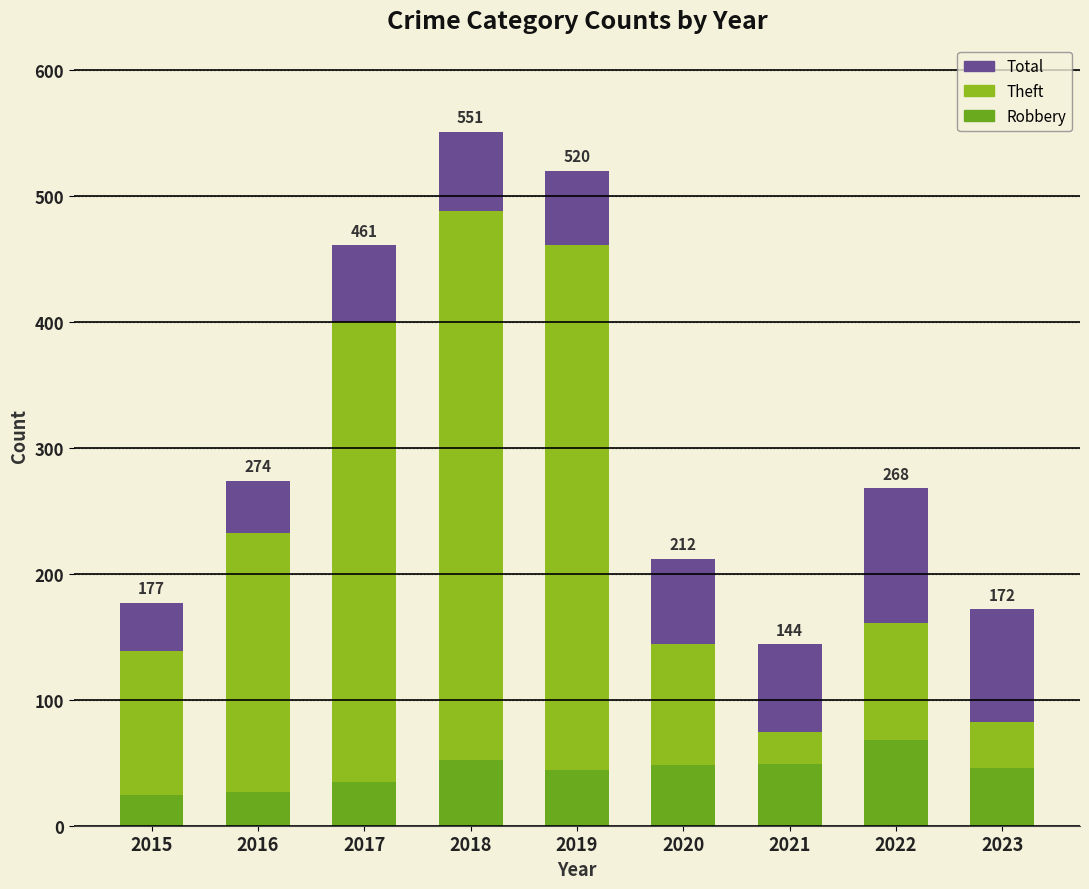

What is the value of the Total bar at the 5th from the left?

520